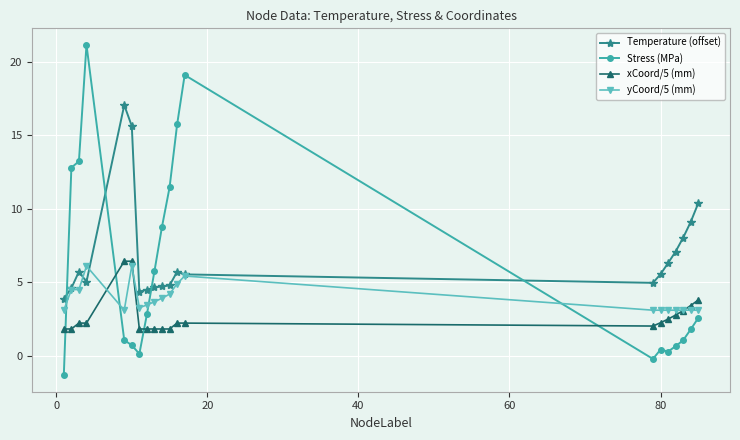

Rank the series by their maximum value, from lowest to highest.

yCoord/5 (mm), xCoord/5 (mm), Temperature (offset), Stress (MPa)